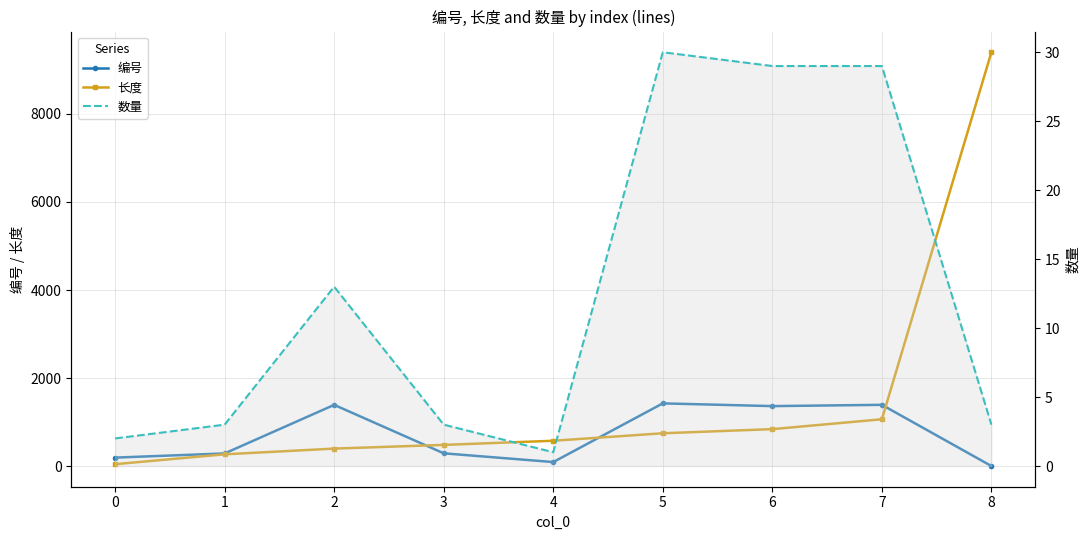

What is the average value of the 数量 series?

13